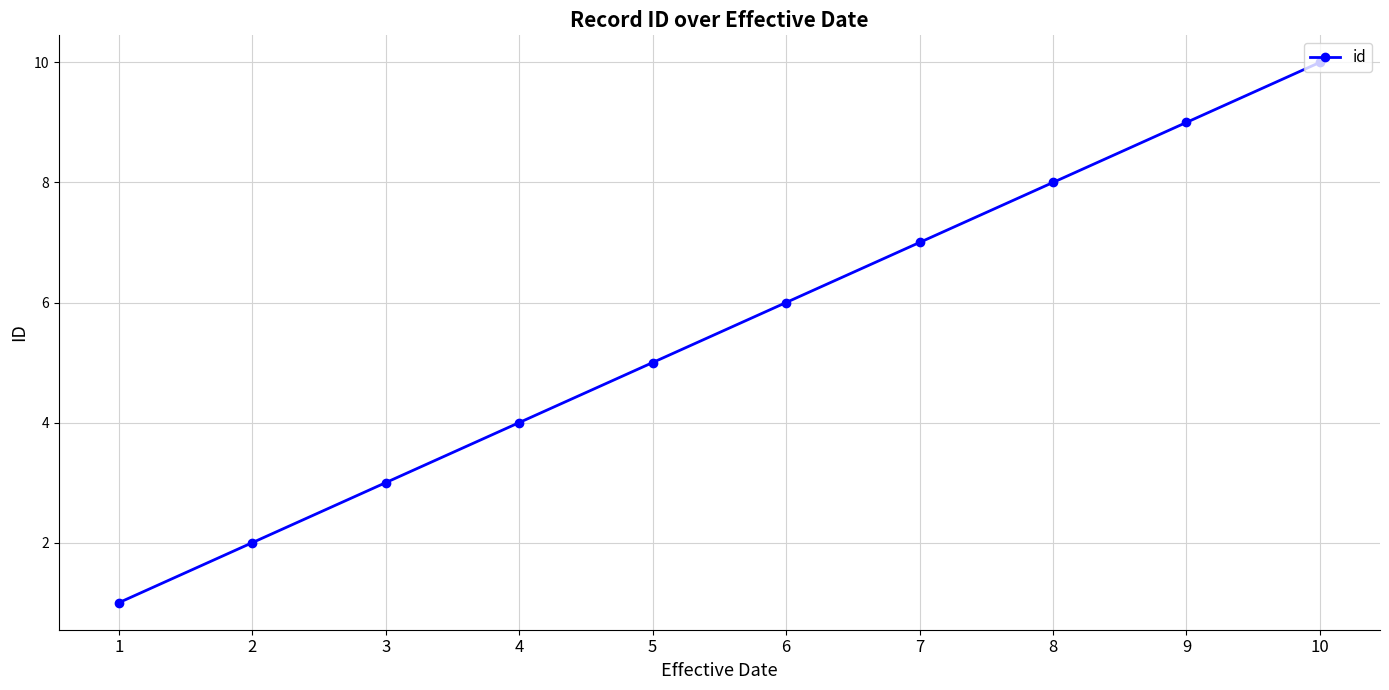

How many lines are shown in the chart?

1